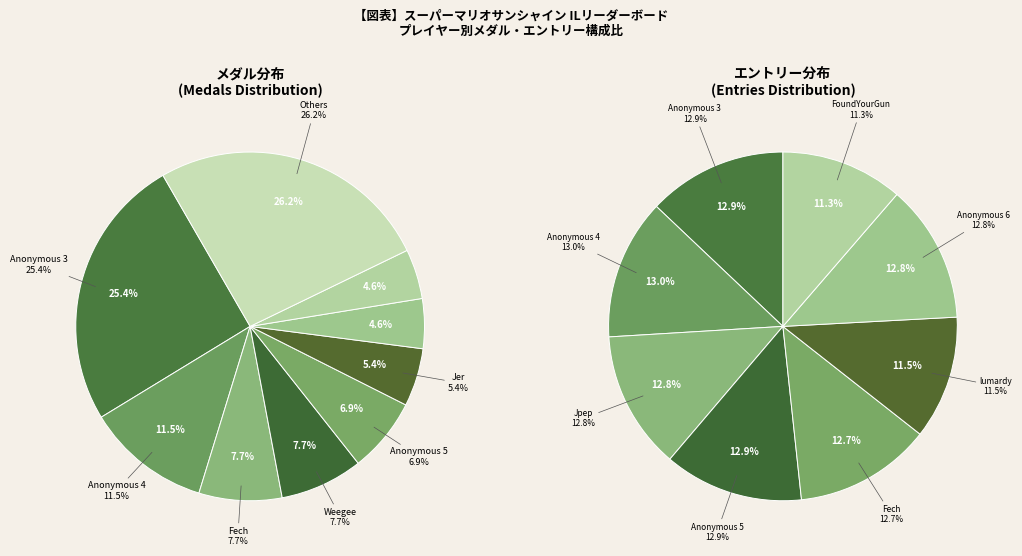

Does essbee represent more than half of the total?

No